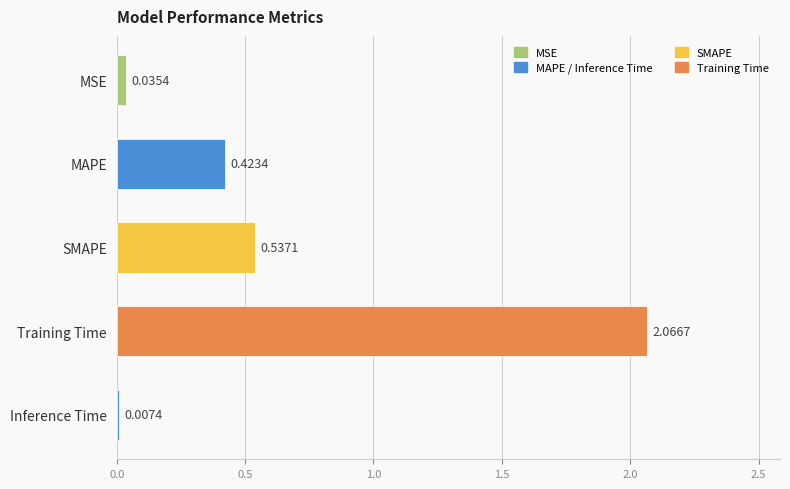

What is the sum of the values at SMAPE and MSE?

0.6